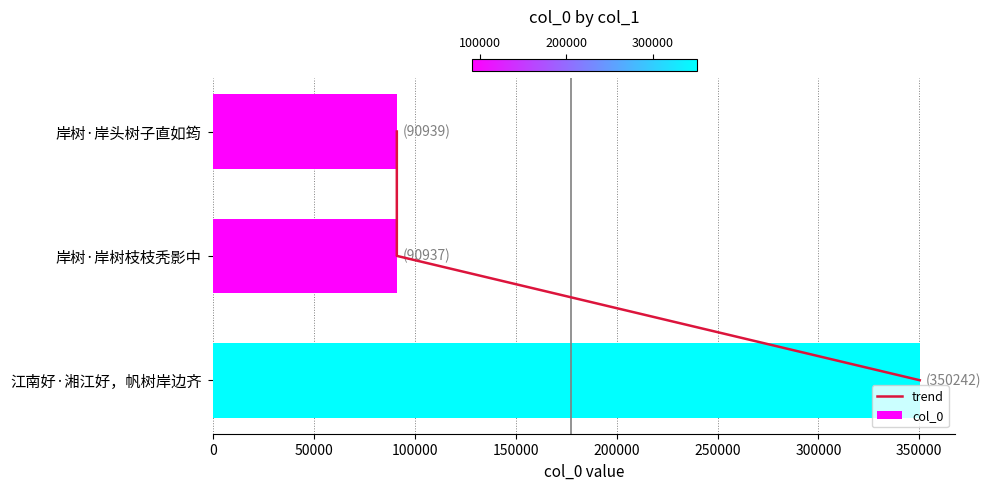

List the series in order of their peak value, lowest first.

trend, col_0